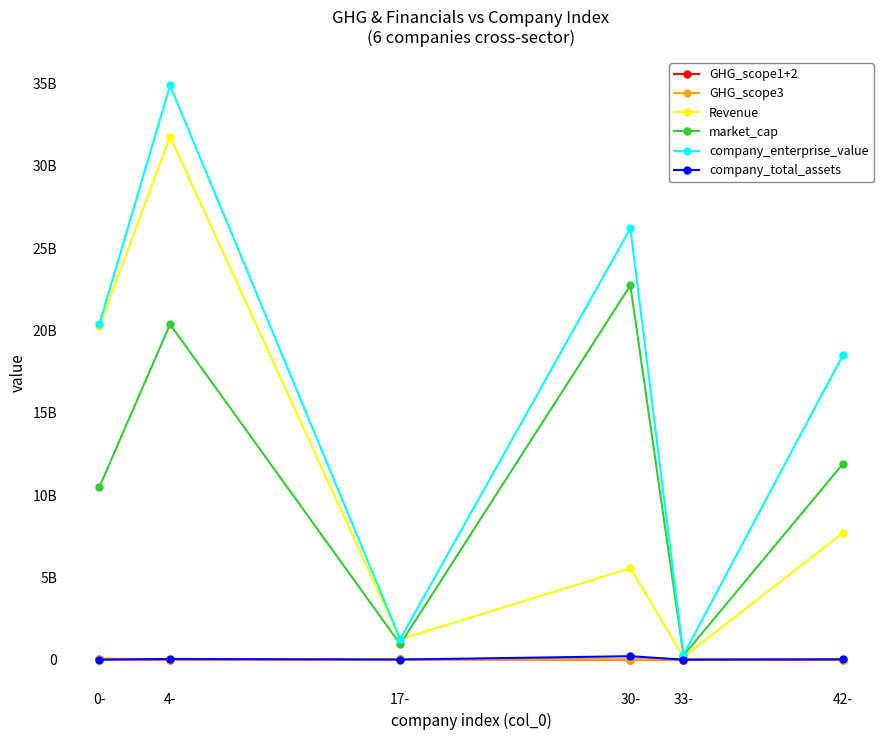

Where is GHG_scope1+2 nearest to the value 12715149?

42-